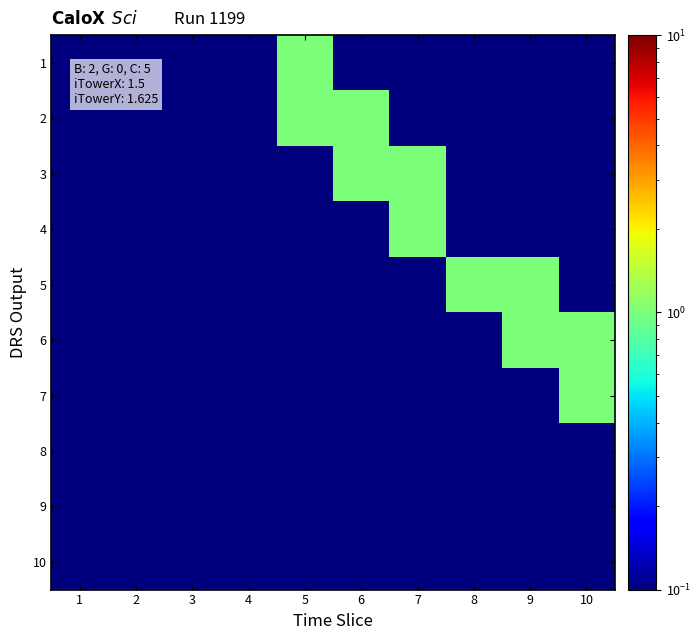

Reading left to right, extract all data points from this chart.

1: 1=0.0	2=0.0	3=0.0	4=0.0	5=1.0	6=0.0	7=0.0	8=0.0	9=0.0	10=0.0
2: 1=0.0	2=0.0	3=0.0	4=0.0	5=1.0	6=1.0	7=0.0	8=0.0	9=0.0	10=0.0
3: 1=0.0	2=0.0	3=0.0	4=0.0	5=0.0	6=1.0	7=1.0	8=0.0	9=0.0	10=0.0
4: 1=0.0	2=0.0	3=0.0	4=0.0	5=0.0	6=0.0	7=1.0	8=0.0	9=0.0	10=0.0
5: 1=0.0	2=0.0	3=0.0	4=0.0	5=0.0	6=0.0	7=0.0	8=1.0	9=1.0	10=0.0
6: 1=0.0	2=0.0	3=0.0	4=0.0	5=0.0	6=0.0	7=0.0	8=0.0	9=1.0	10=1.0
7: 1=0.0	2=0.0	3=0.0	4=0.0	5=0.0	6=0.0	7=0.0	8=0.0	9=0.0	10=1.0
8: 1=0.0	2=0.0	3=0.0	4=0.0	5=0.0	6=0.0	7=0.0	8=0.0	9=0.0	10=0.0
9: 1=0.0	2=0.0	3=0.0	4=0.0	5=0.0	6=0.0	7=0.0	8=0.0	9=0.0	10=0.0
10: 1=0.0	2=0.0	3=0.0	4=0.0	5=0.0	6=0.0	7=0.0	8=0.0	9=0.0	10=0.0